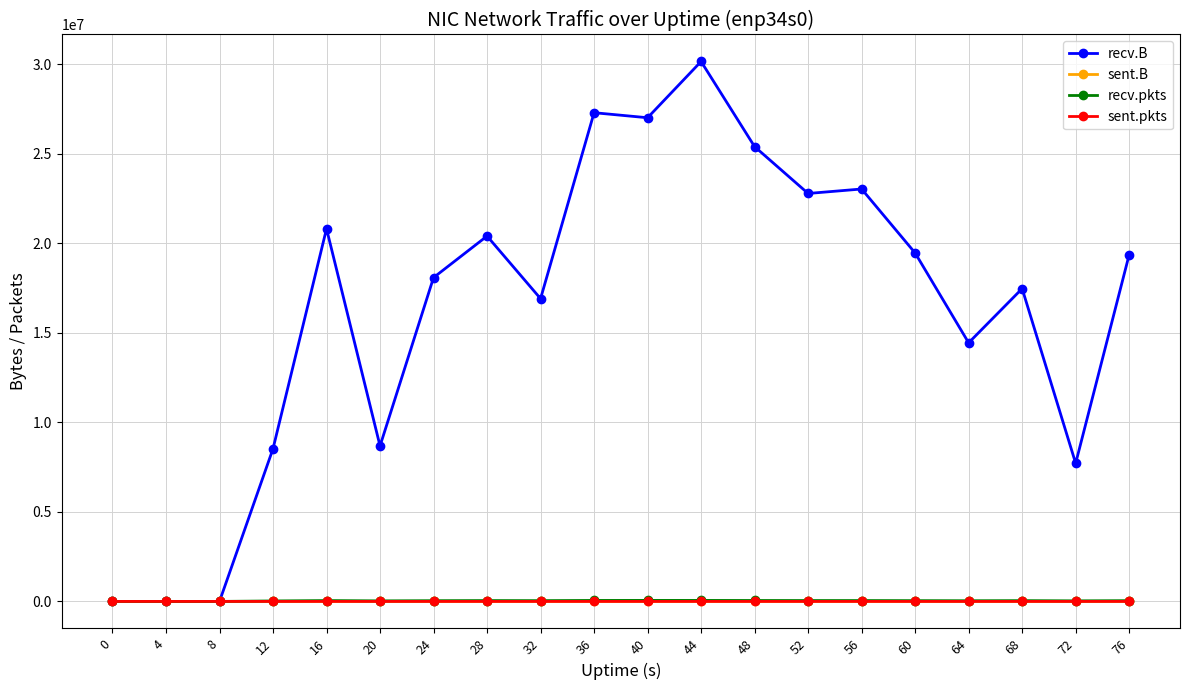

How many categories are shown in the chart?

20